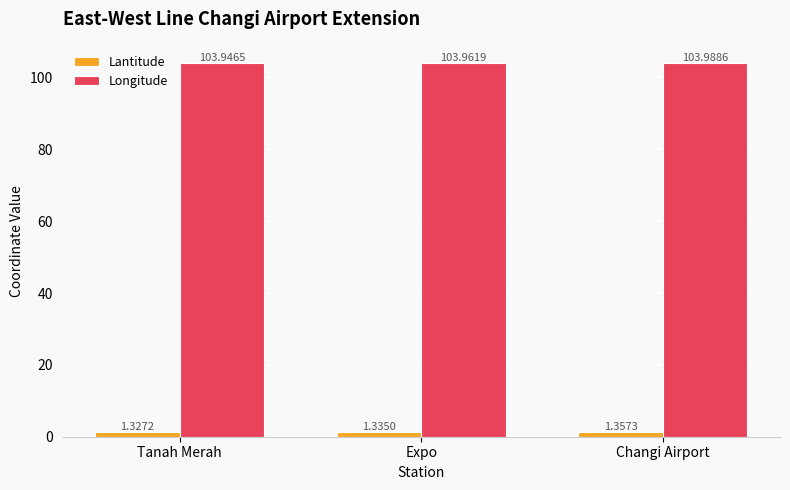

Does the chart contain any negative values?

No